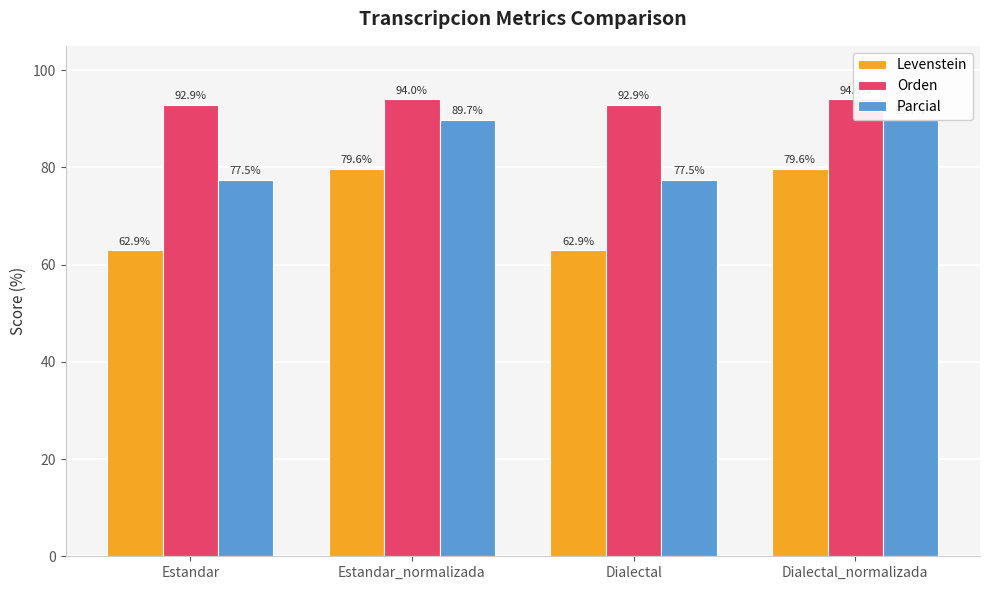

Is the value of Orden at Dialectal greater than the value of Parcial at Dialectal?

Yes